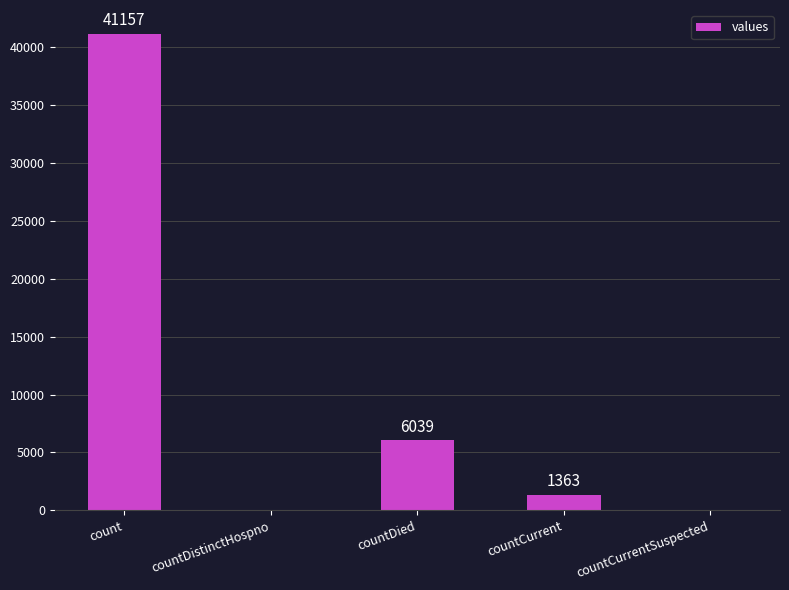

What is the sum of all values?

48559